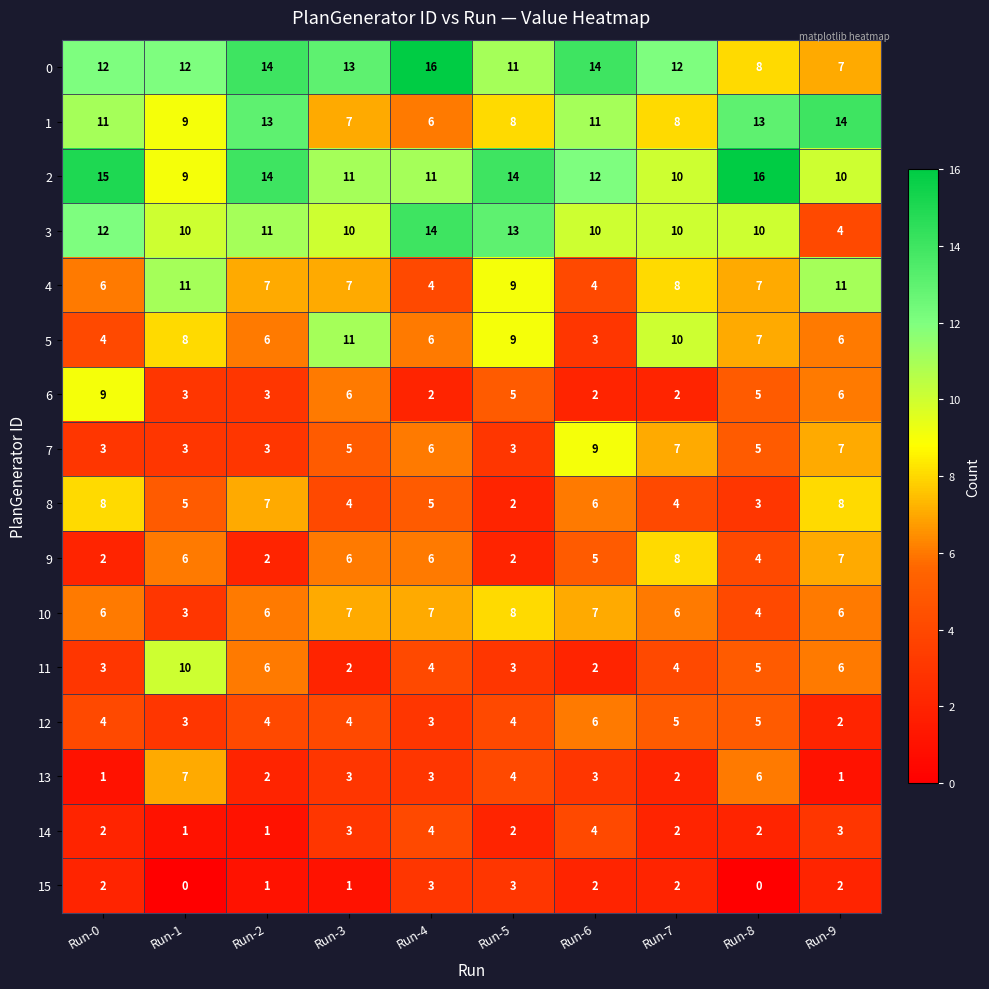

Count the 5 values in the range 6 to 9.

6